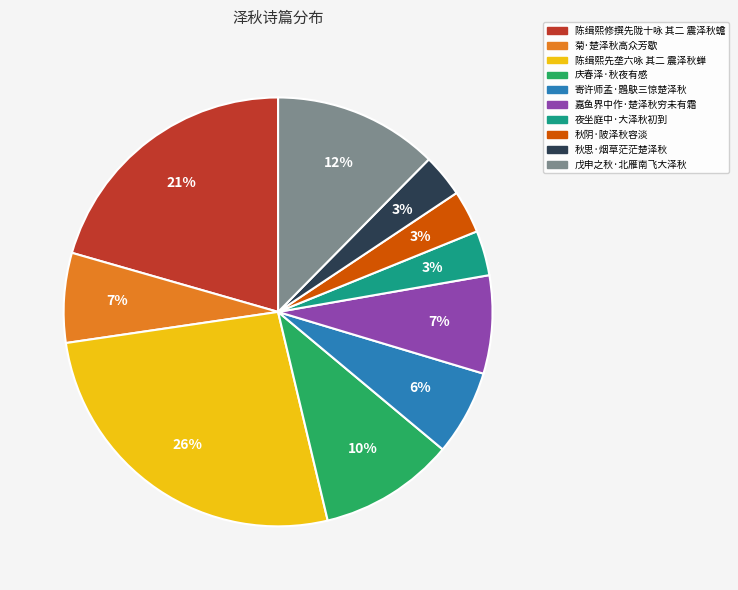

What percentage is the 戊申之秋·北雁南飞大泽秋 slice, to the nearest percent?

12%